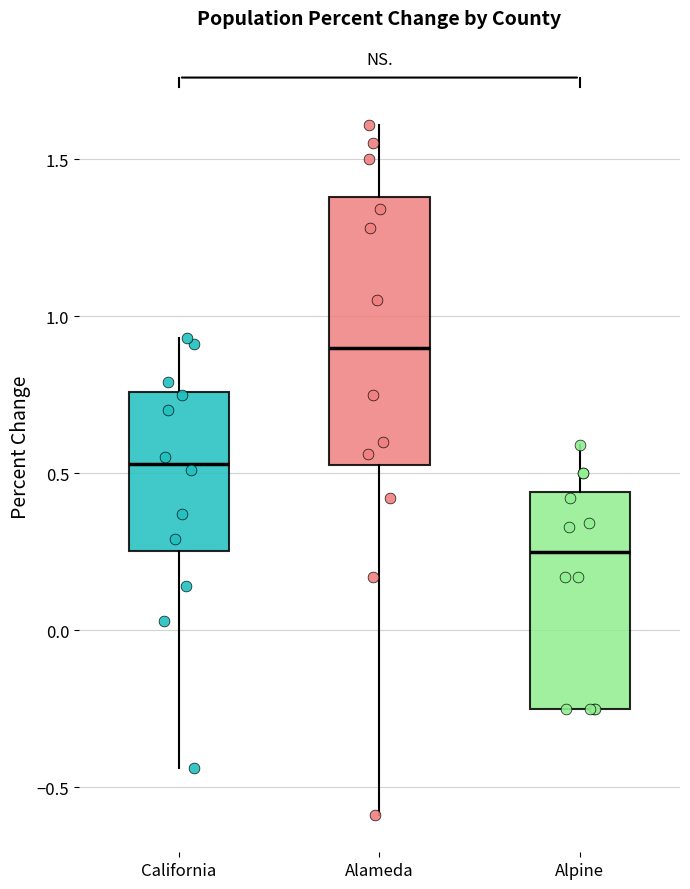

Reading left to right, read every box against the y-axis: the position of its median line, the range the box covers, and the ends of its whiskers. The values are not printed on the chart, so give them approximately, as read against the axis.

California: median 0.55, box 0.25 to 0.75, whiskers -0.45 to 0.95
Alameda: median 0.90, box 0.55 to 1.40, whiskers -0.60 to 1.60
Alpine: median 0.25, box -0.25 to 0.45, whiskers -0.25 to 0.60